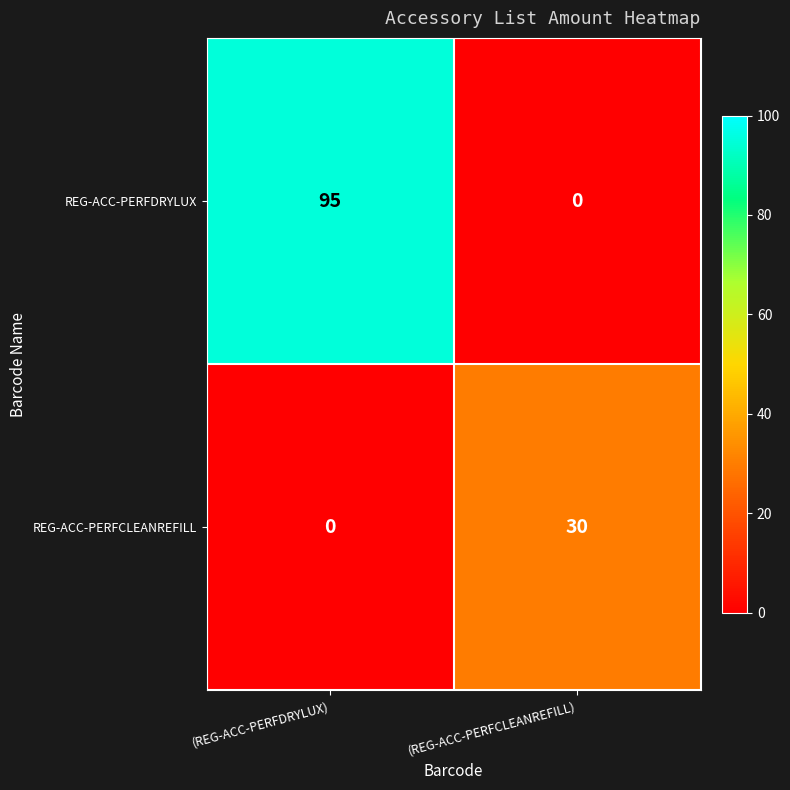

What is the greatest value displayed?

95